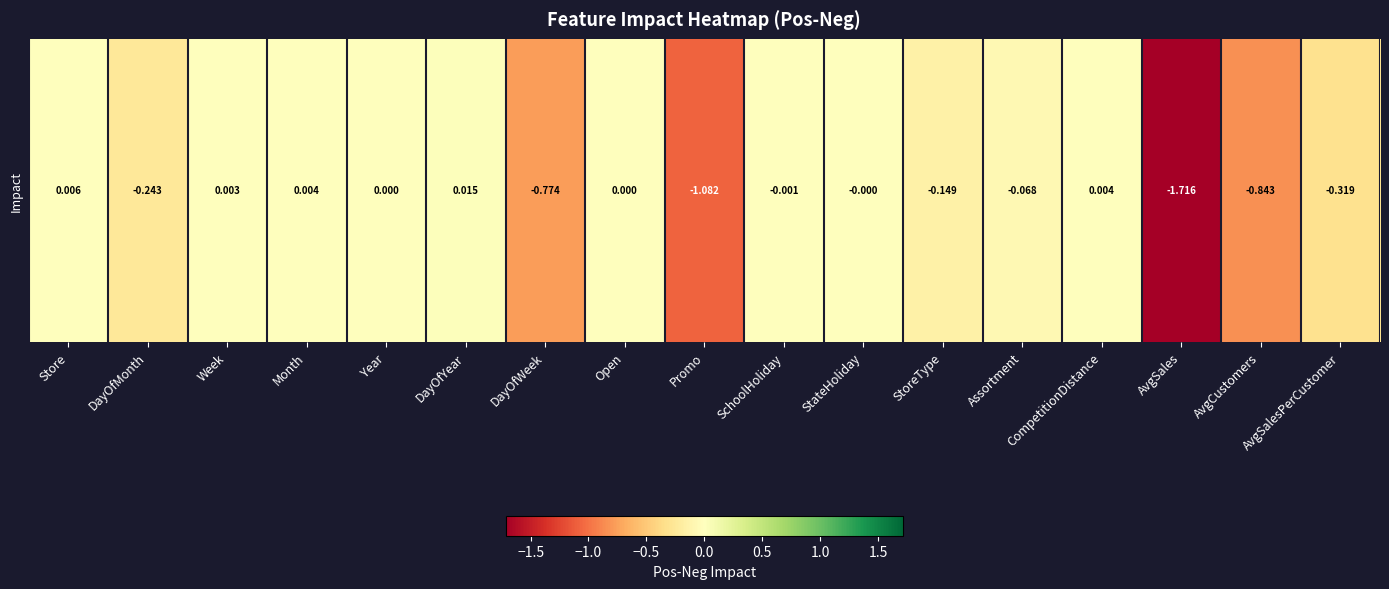

List the labels in order of value, largest first.

DayOfYear, Store, CompetitionDistance, Month, Week, Year, Open, StateHoliday, SchoolHoliday, Assortment, StoreType, DayOfMonth, AvgSalesPerCustomer, DayOfWeek, AvgCustomers, Promo, AvgSales